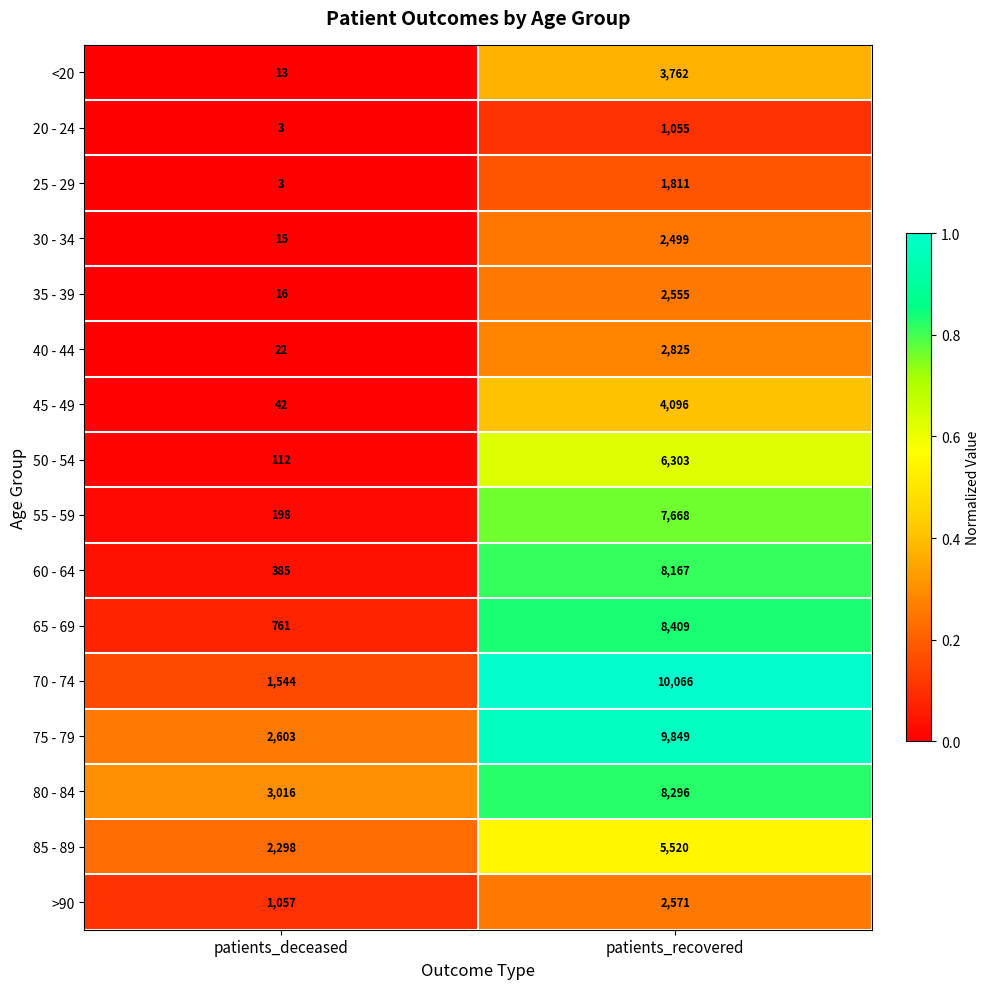

The value of 20 - 24 at patients_deceased is 3. True or false?

True